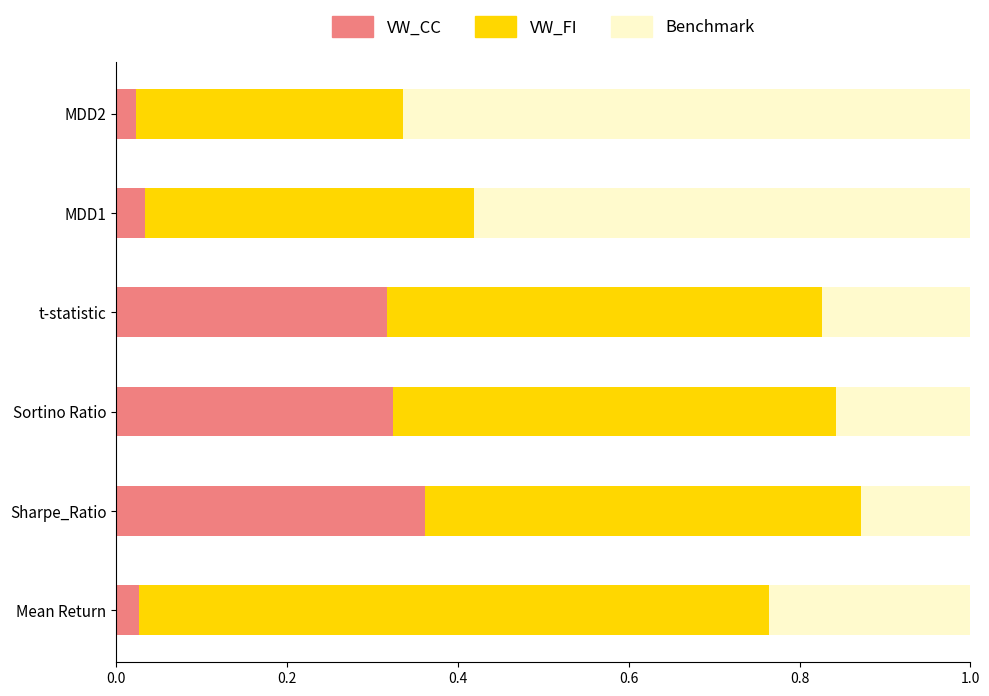

What are all the series names shown in the legend?

VW_CC, VW_FI, Benchmark